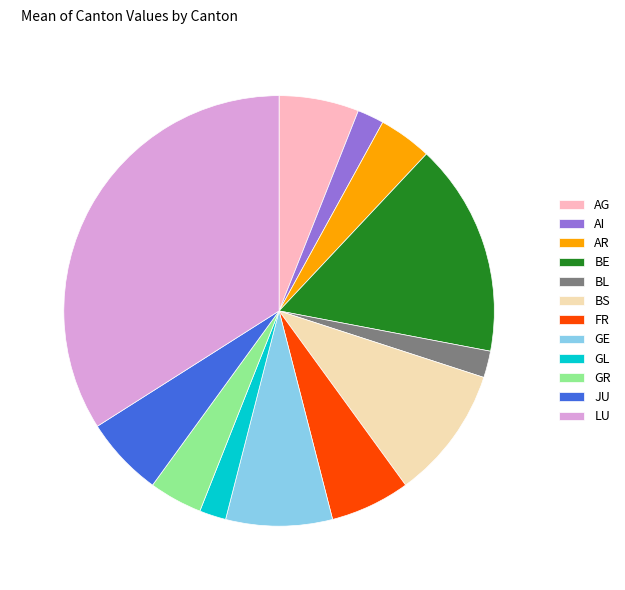

Does AR represent more than half of the total?

No